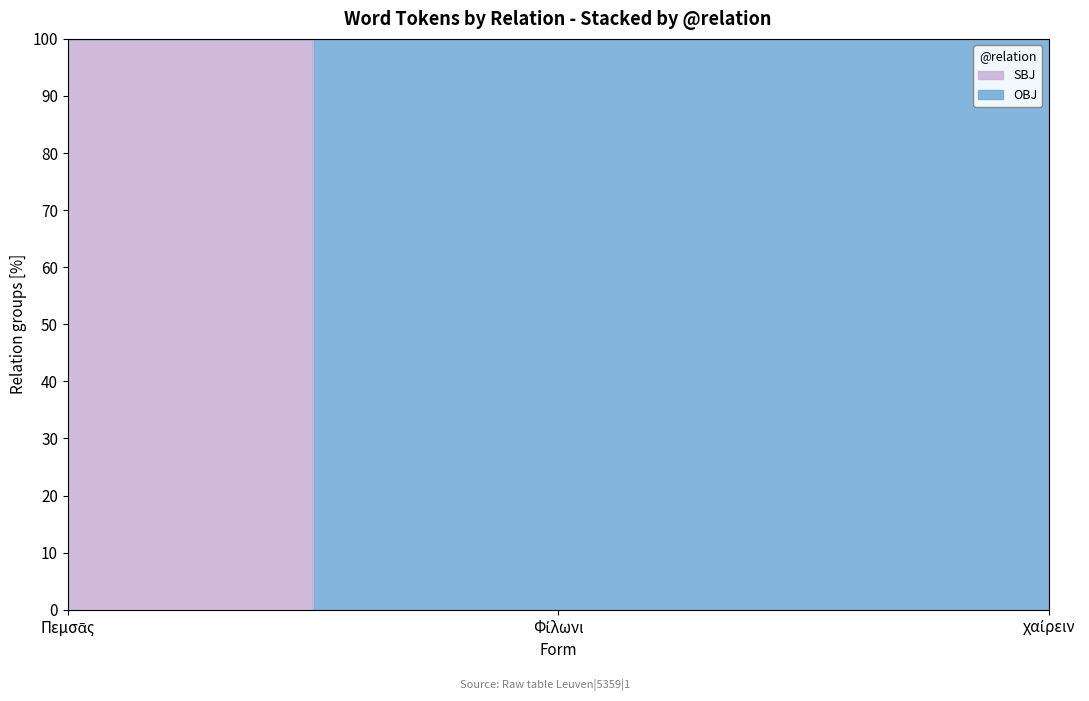

Where is the data nearest to the value 50?

Πεμσᾶς